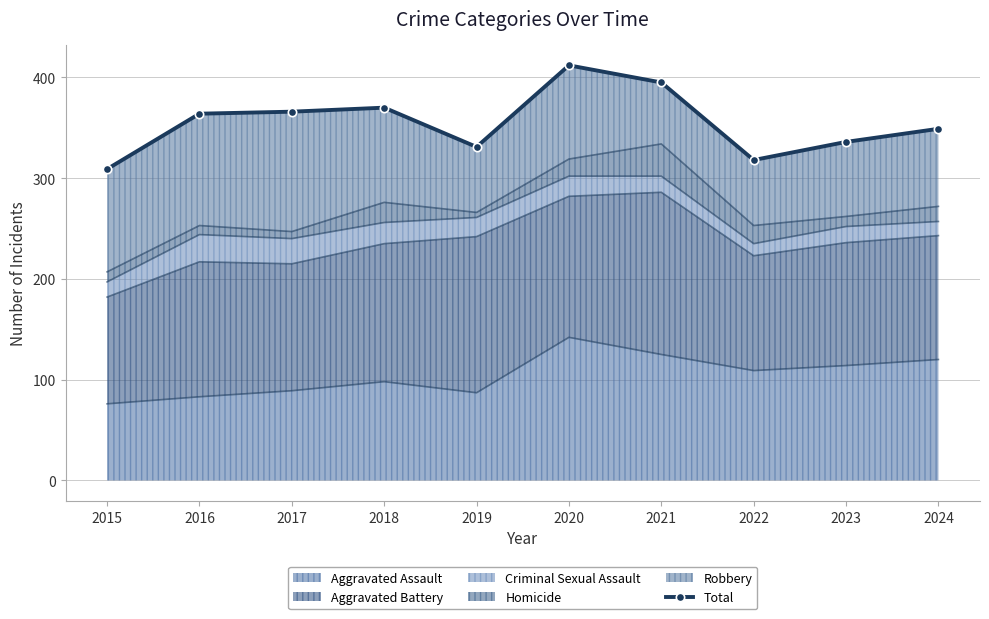

Is it true that the value at 2015 is 67?

False